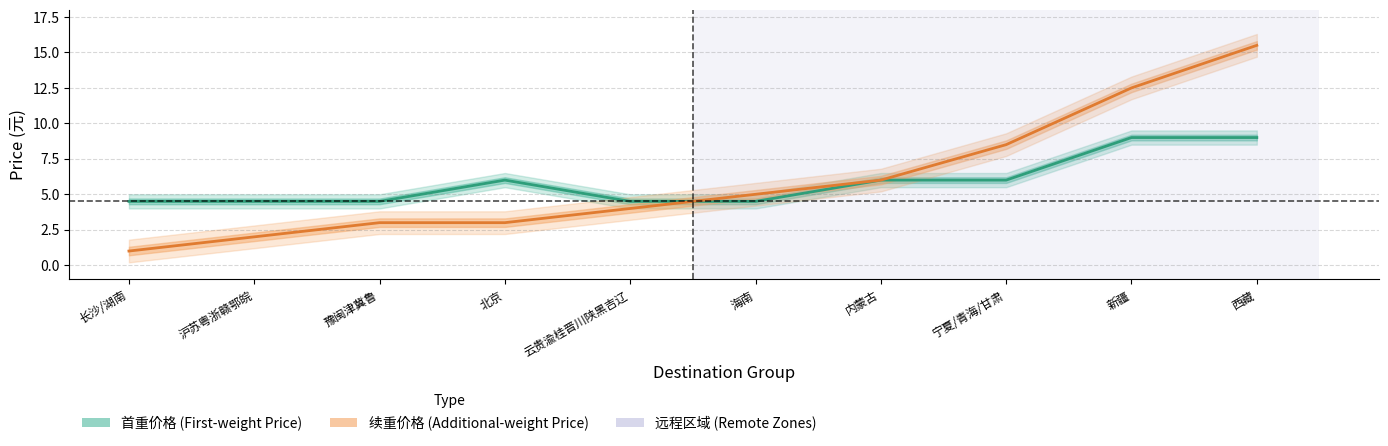

Between 内蒙古 and 西藏, which is larger?

西藏